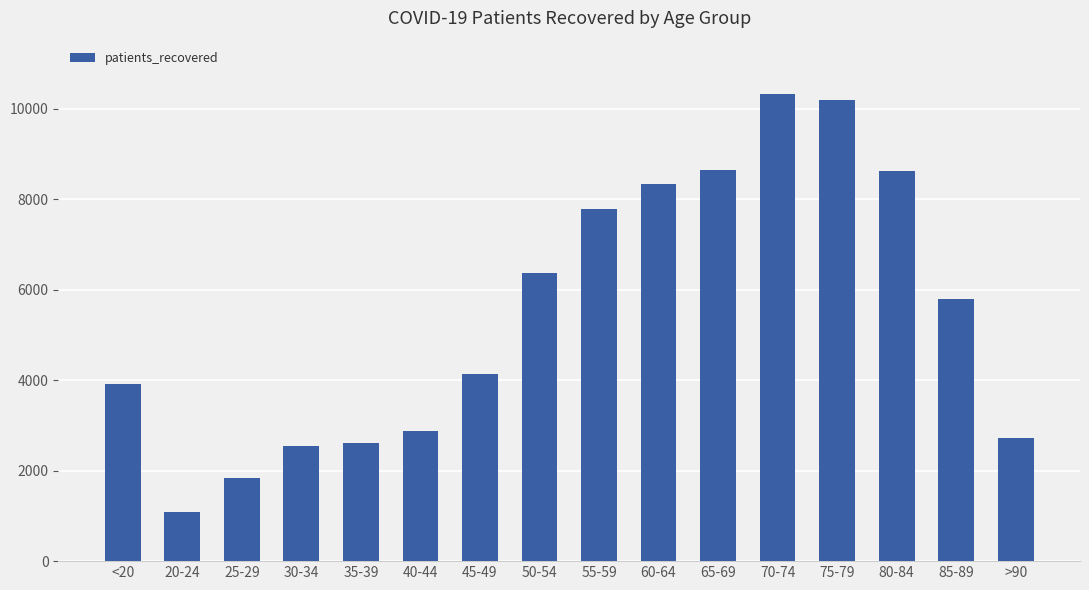

What is the change in value from 35-39 to 50-54?

+3766